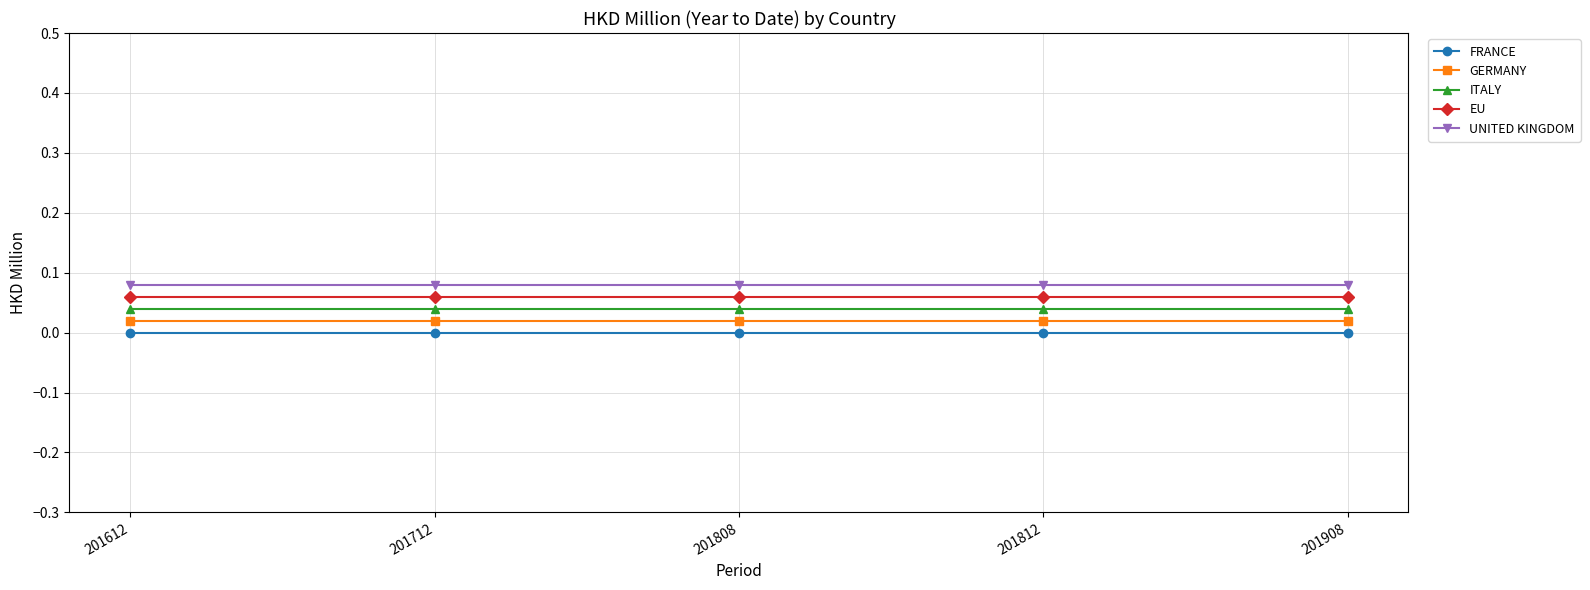

Which label corresponds to the smallest value in the chart?

201612